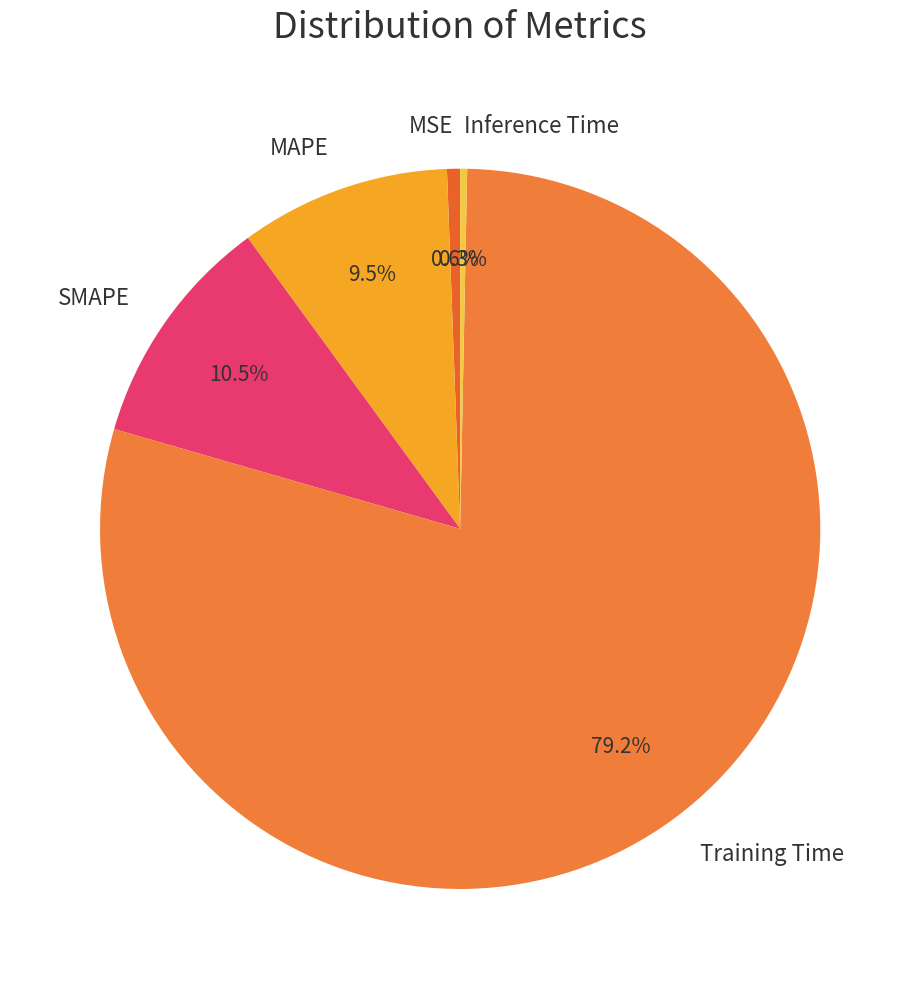

Which slice represents more than half of the pie?

Training Time